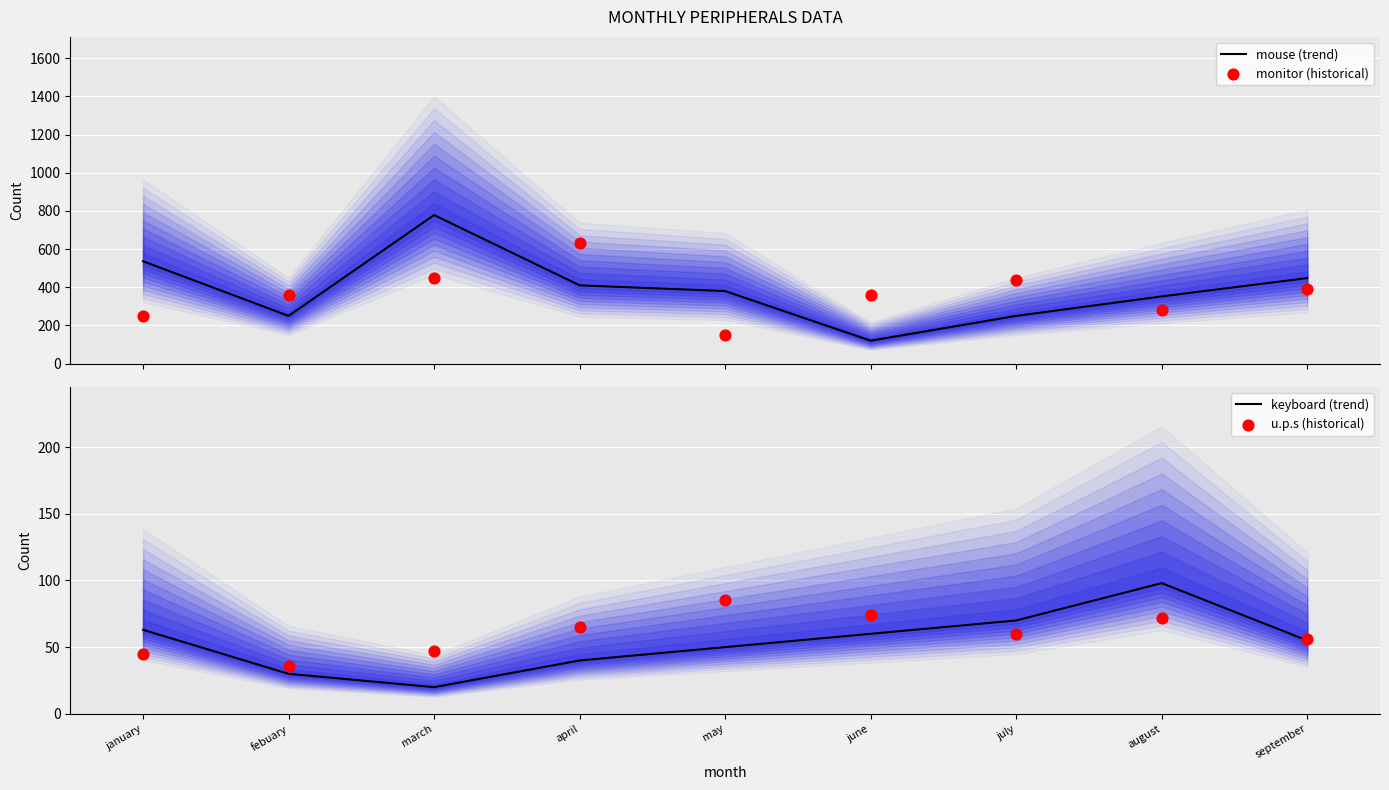

Which series has the largest total across all categories?

mouse (trend)